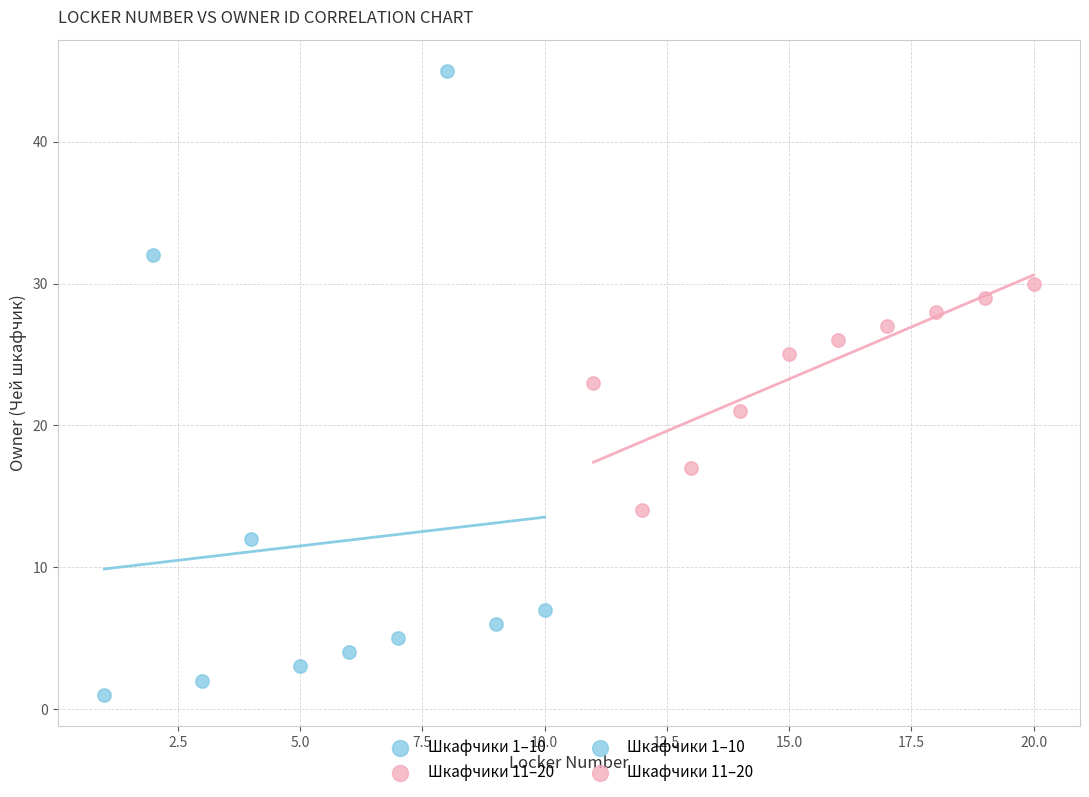

Which series reaches the maximum Y coordinate?

Шкафчики 1–10